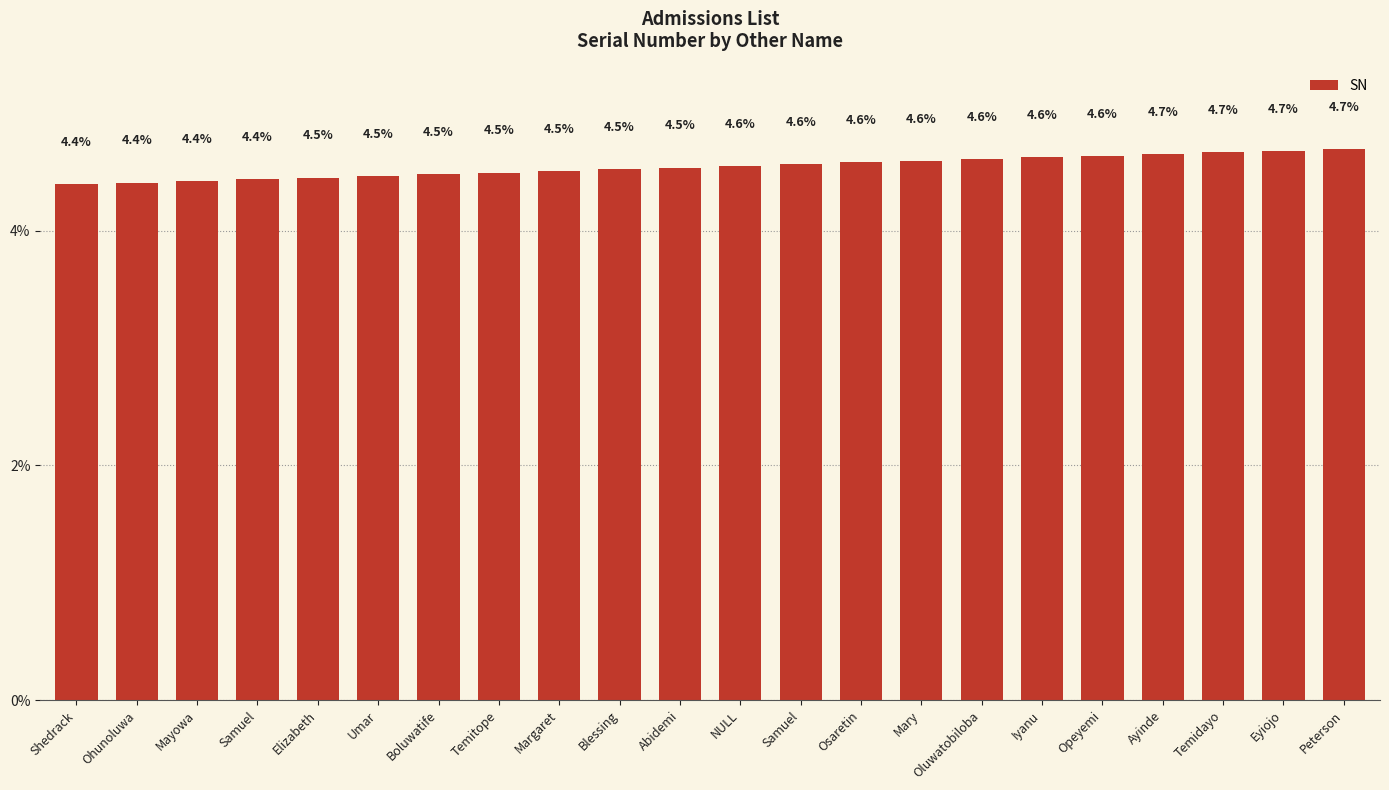

Does the chart contain any negative values?

No